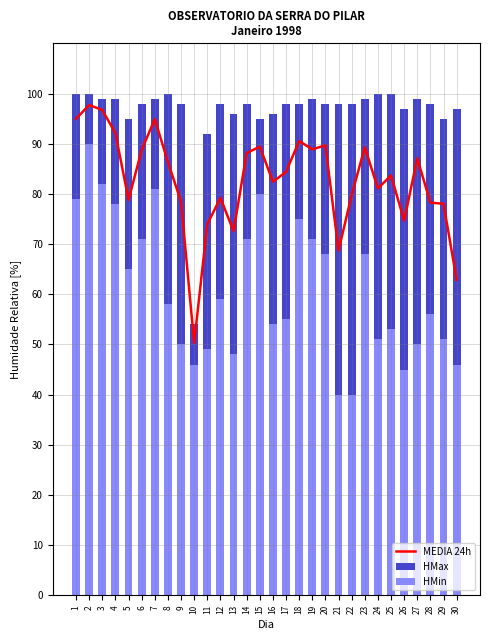

What is the difference between the highest and lowest values at 6?

27.0